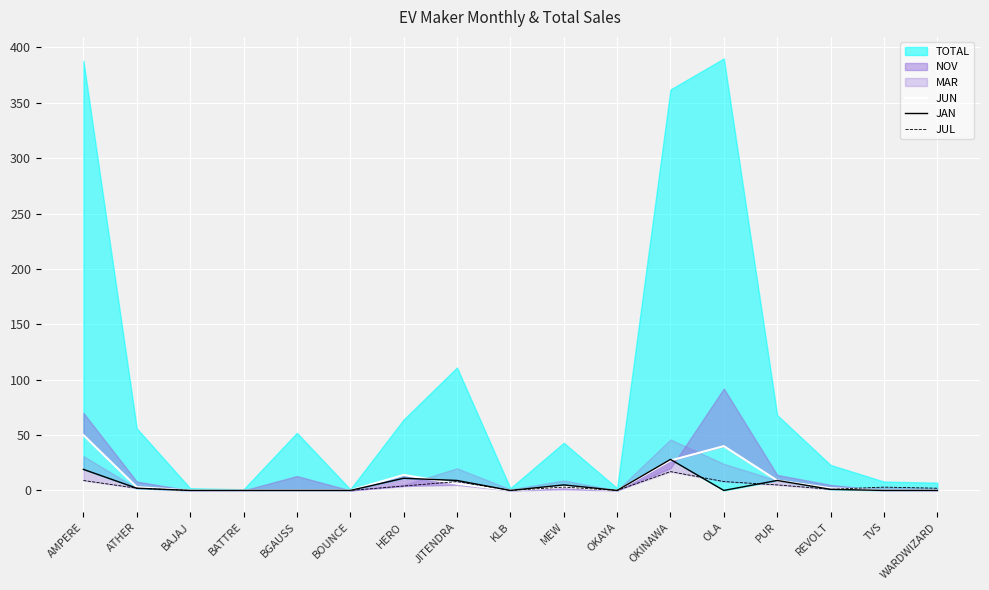

List the labels in order of JUN value, smallest first.

BAJAJ, BATTRE, BGAUSS, BOUNCE, KLB, OKAYA, TVS, WARDWIZARD, REVOLT, ATHER, MEW, JITENDRA, PUR, HERO, OKINAWA, OLA, AMPERE